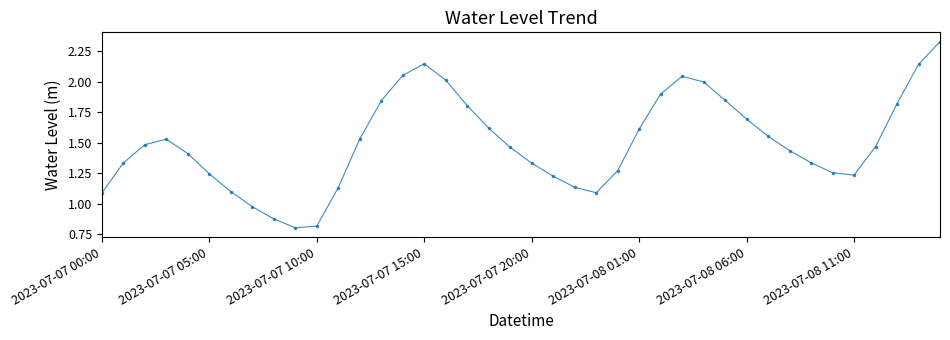

What is the minimum value shown in the chart?

0.8